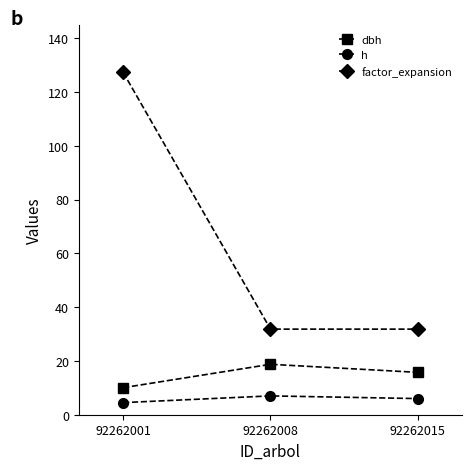

Reading left to right, extract all data points from this chart.

dbh: 10.1	18.8	15.8
h: 4.5	7.0	6.0
factor_expansion: 127.3	31.8	31.8